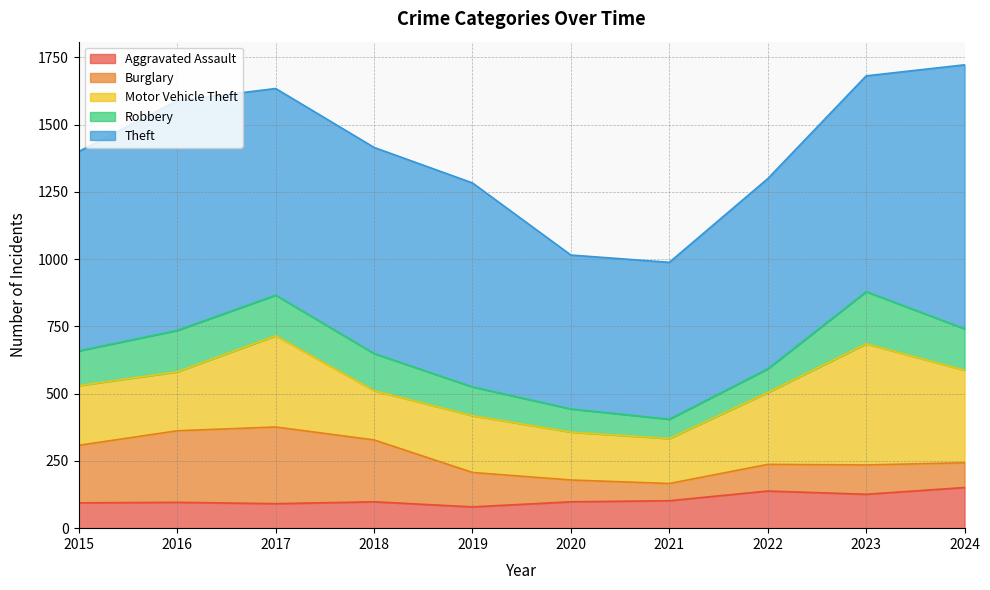

Is the value of Robbery at 2019 greater than the value of Theft at 2019?

No